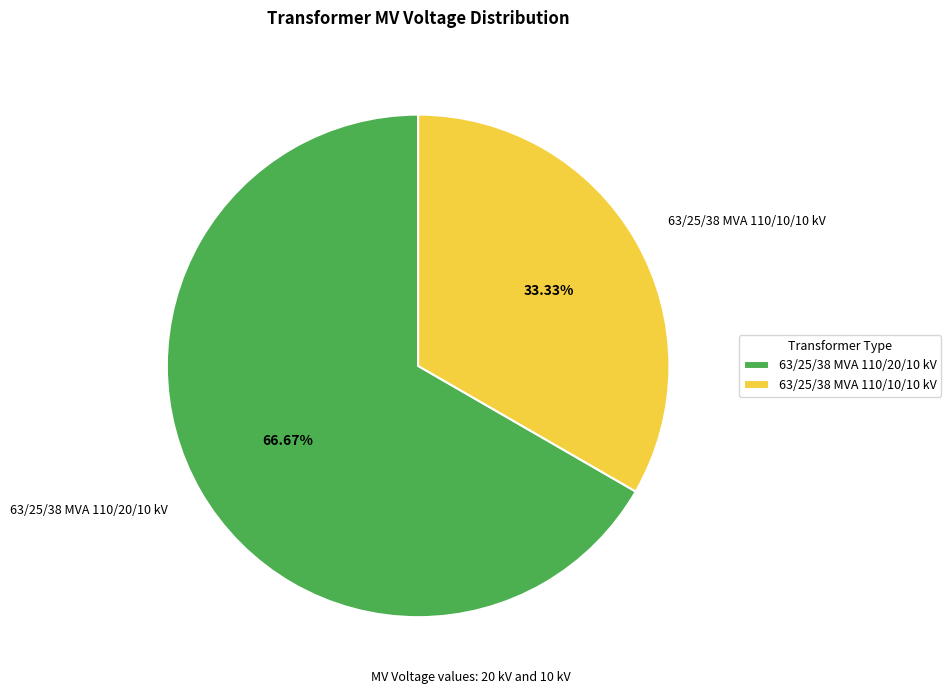

Which category accounts for the majority?

63/25/38 MVA 110/20/10 kV